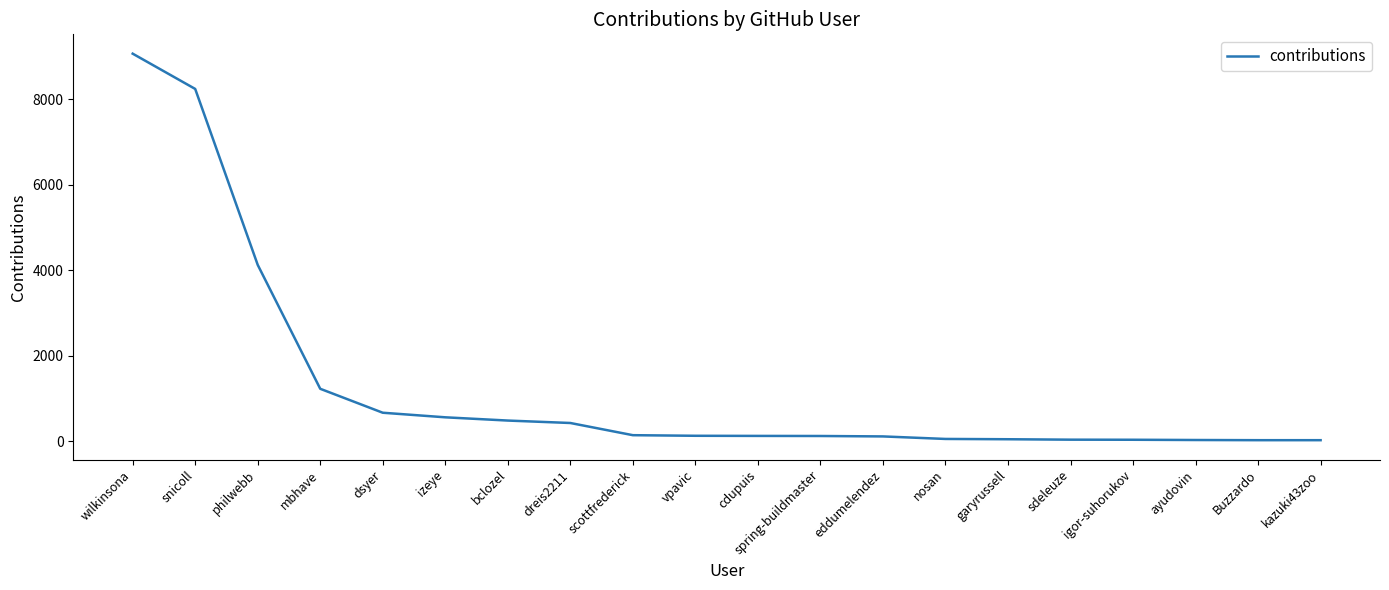

How many values are below 130?

10